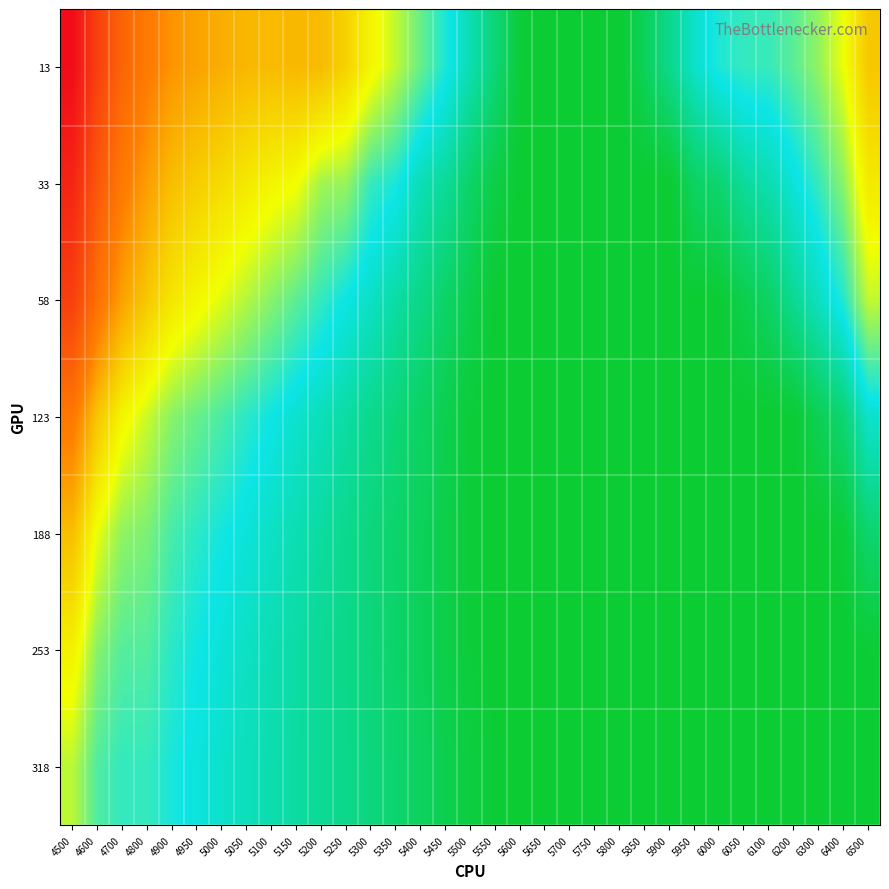

Which has a higher value, 5100 or 6200?

5100